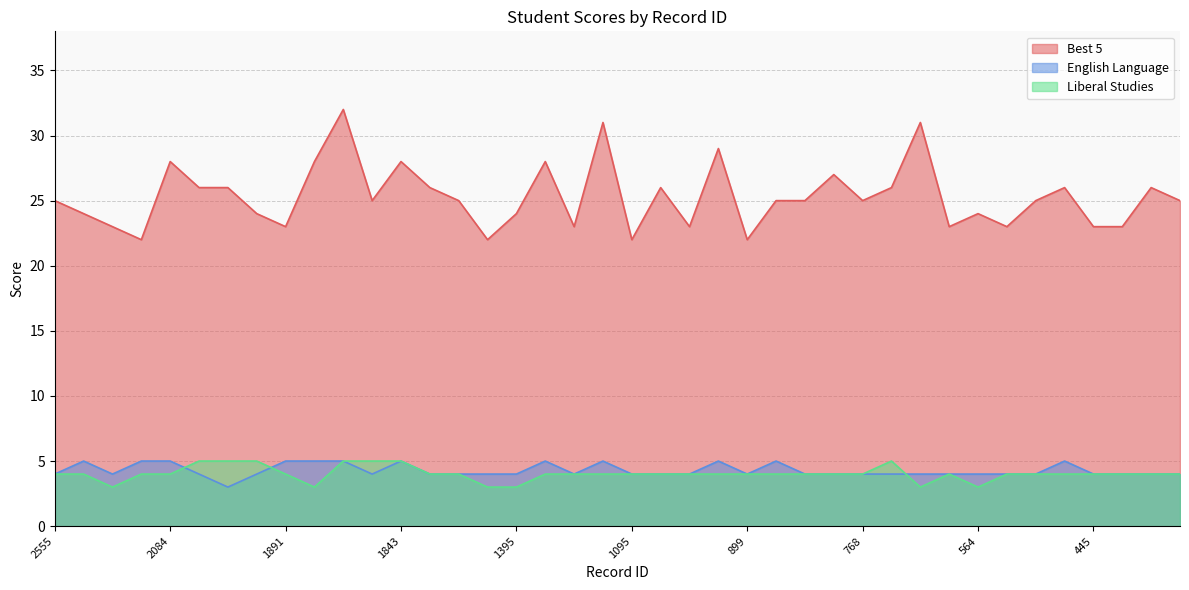

What is the difference between the maximum and minimum values in the Liberal Studies series?

2